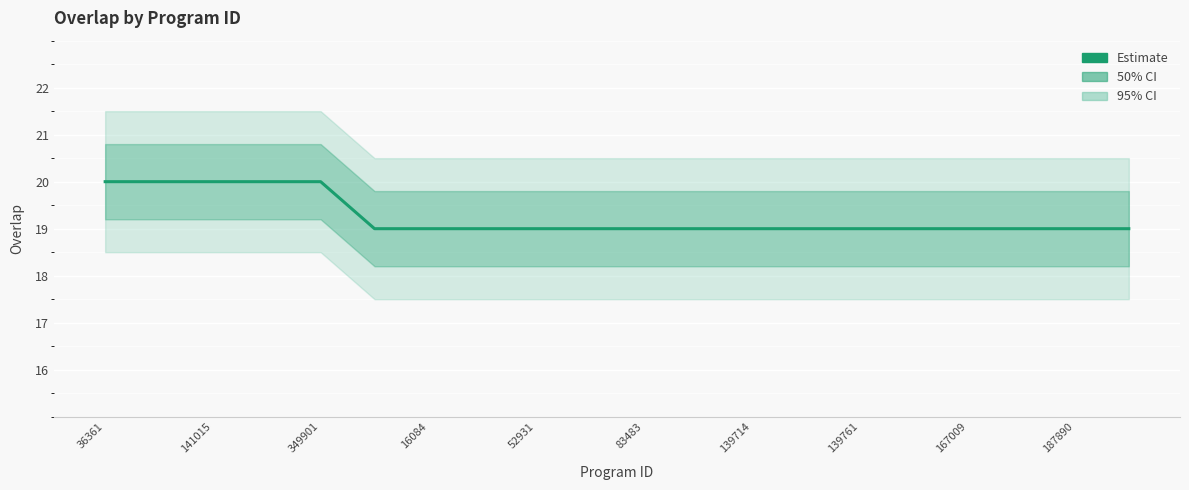

What is the difference between the second highest and minimum values?

1